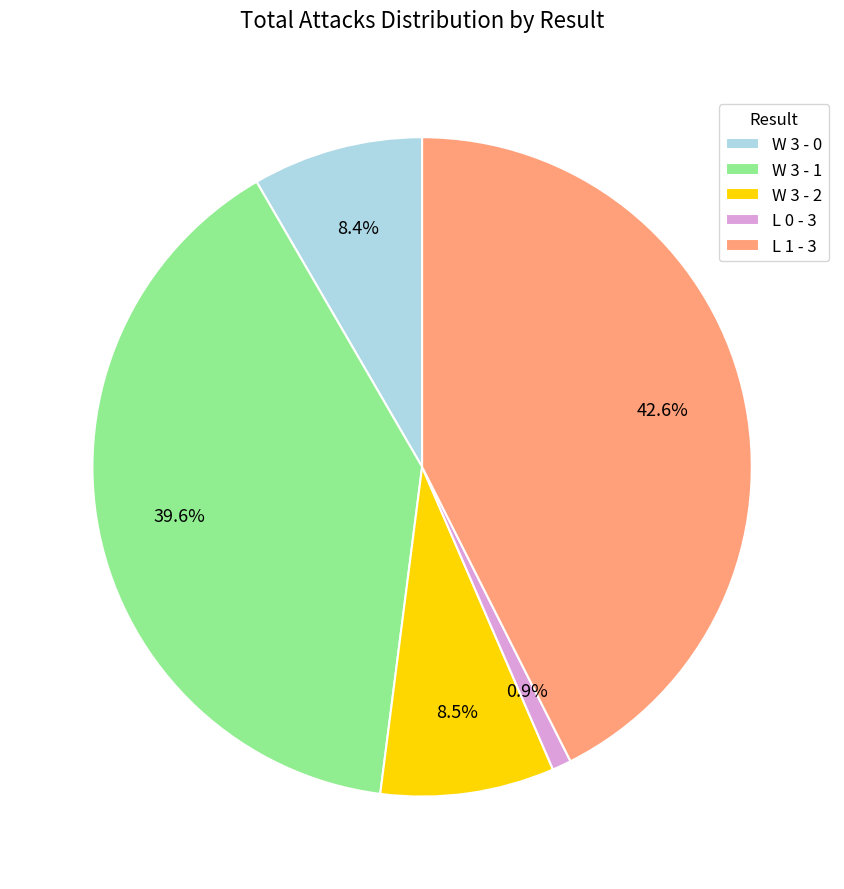

Between W 3 - 2 and L 1 - 3, which is larger?

L 1 - 3